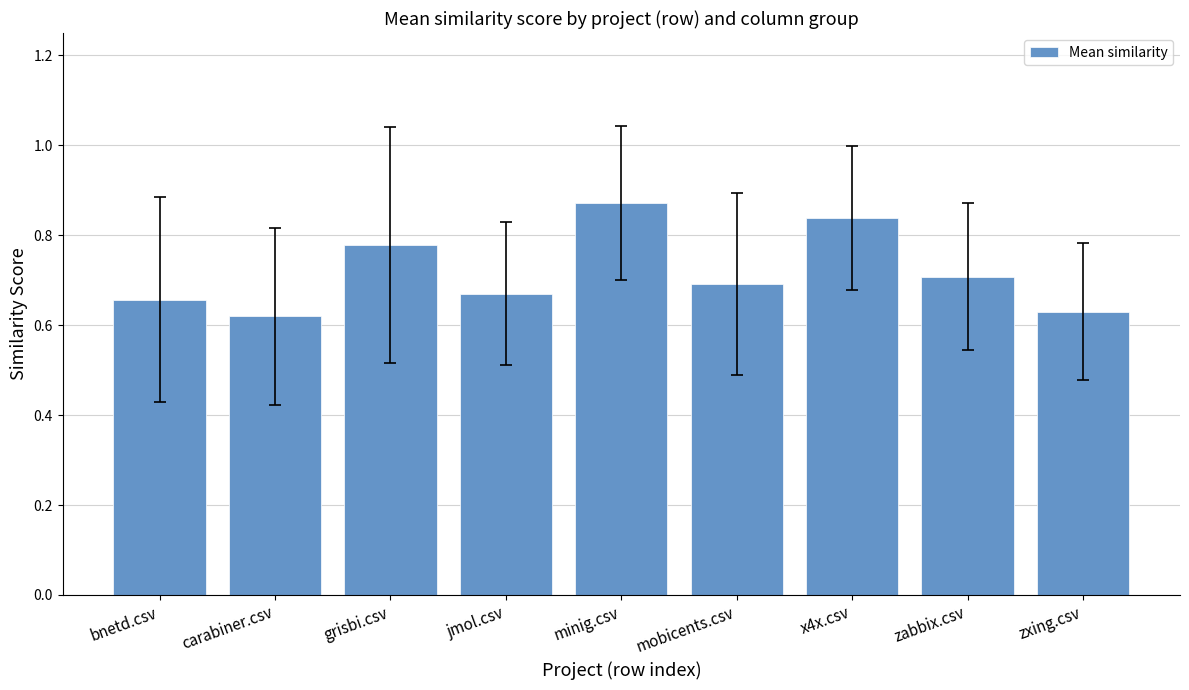

Count the number of data series in this chart.

1